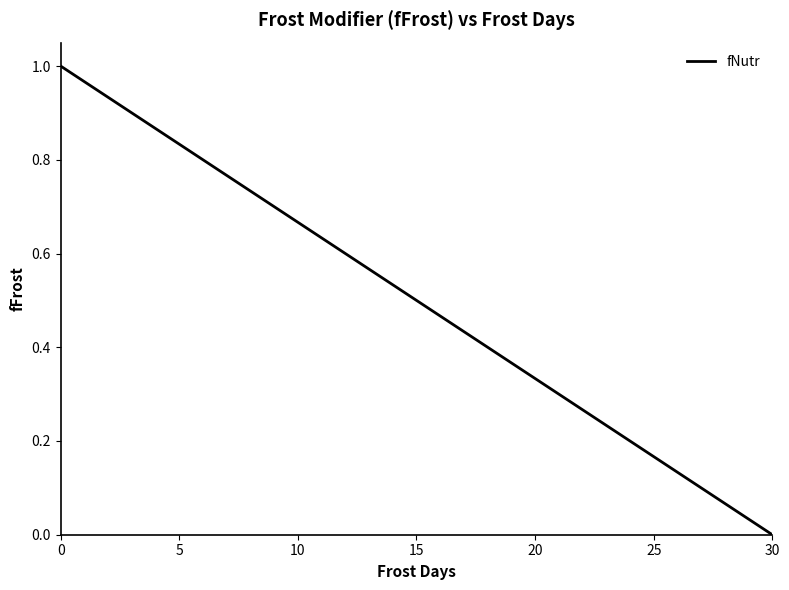

Does the chart display data point markers on the line(s)?

No